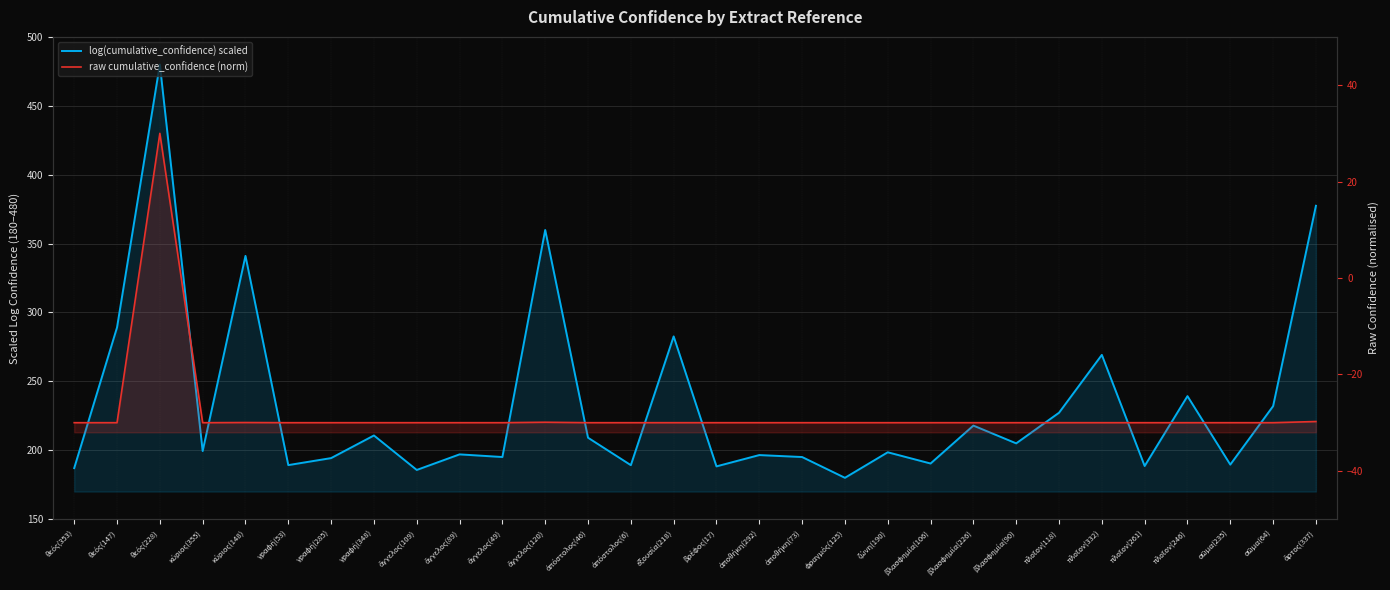

Where is the first local minimum for raw cumulative_confidence (norm)?

κύριος(355)